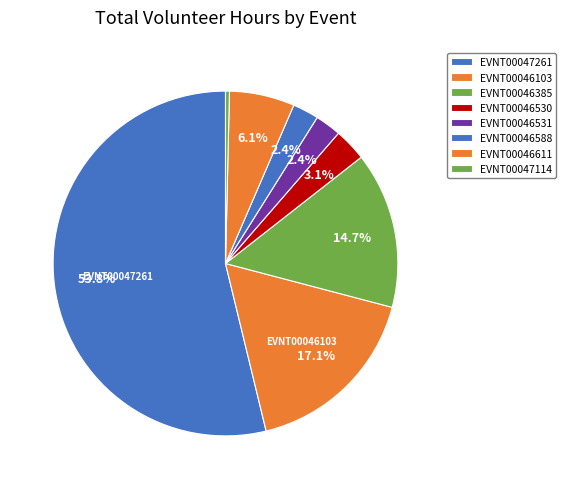

To the nearest percent, what is the average slice percentage?

12%